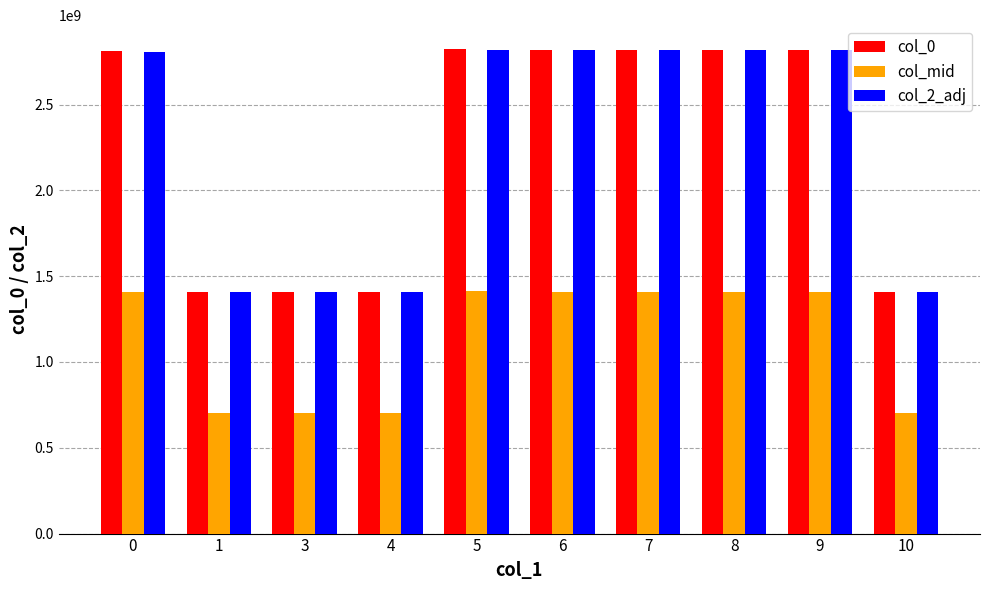

Is it true that col_0 equals 4621202719.0 at 8?

False